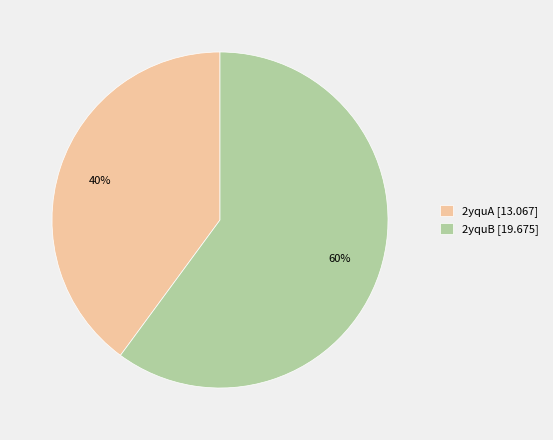

To the nearest percent, what is the combined percentage of 2yquB and 2yquA?

100%